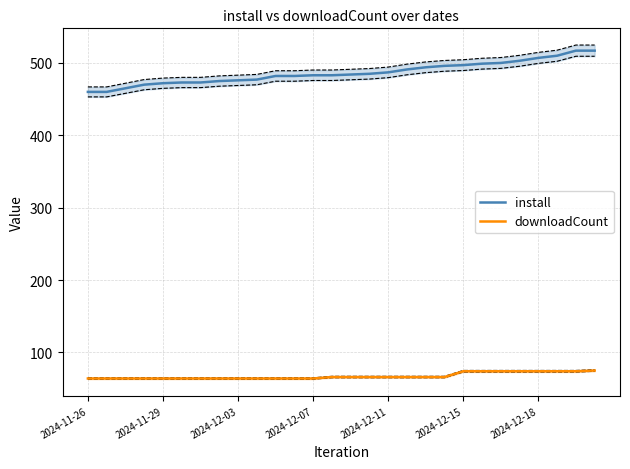

Is this an area chart (filled region under the line)?

No